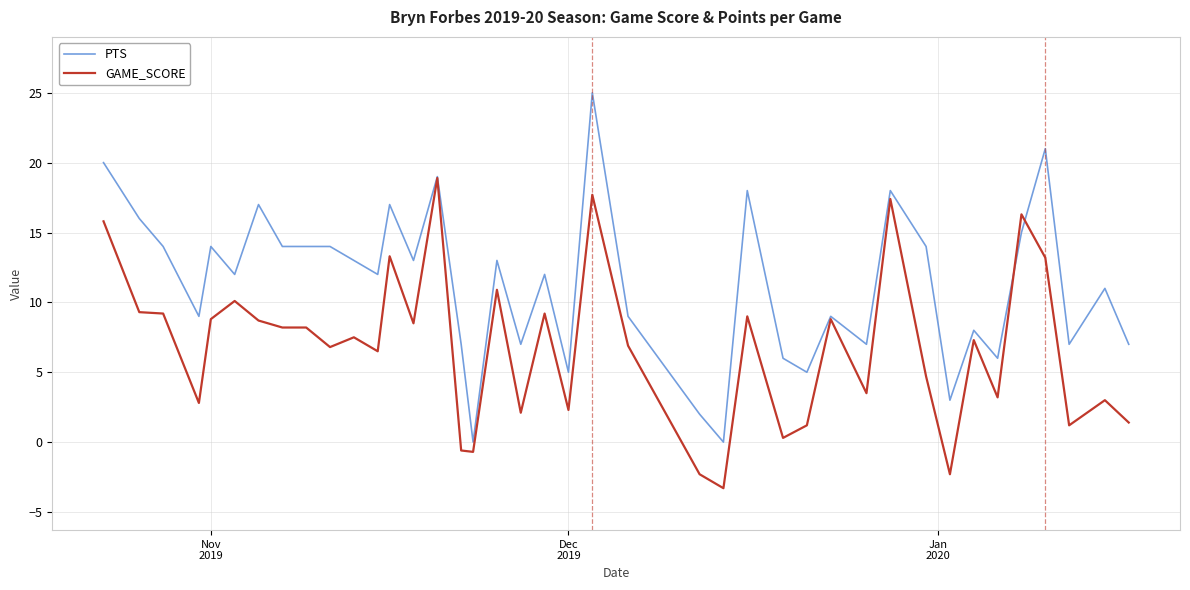

List the series in order of their overall mean, lowest first.

GAME_SCORE, PTS